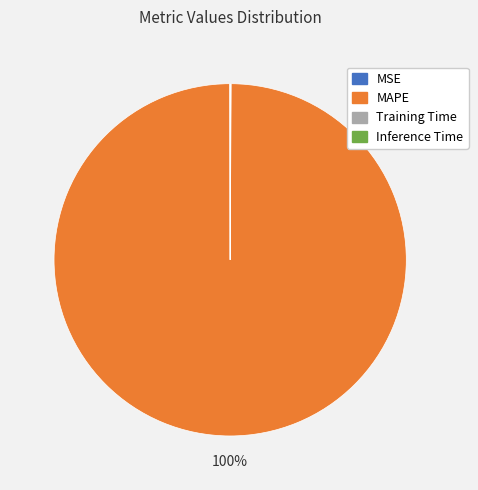

What is the largest slice in the pie chart?

MAPE